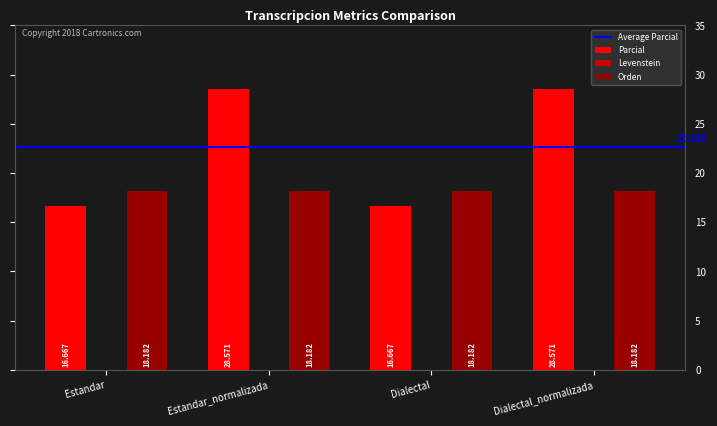

Which series has the largest range (max minus min)?

Parcial